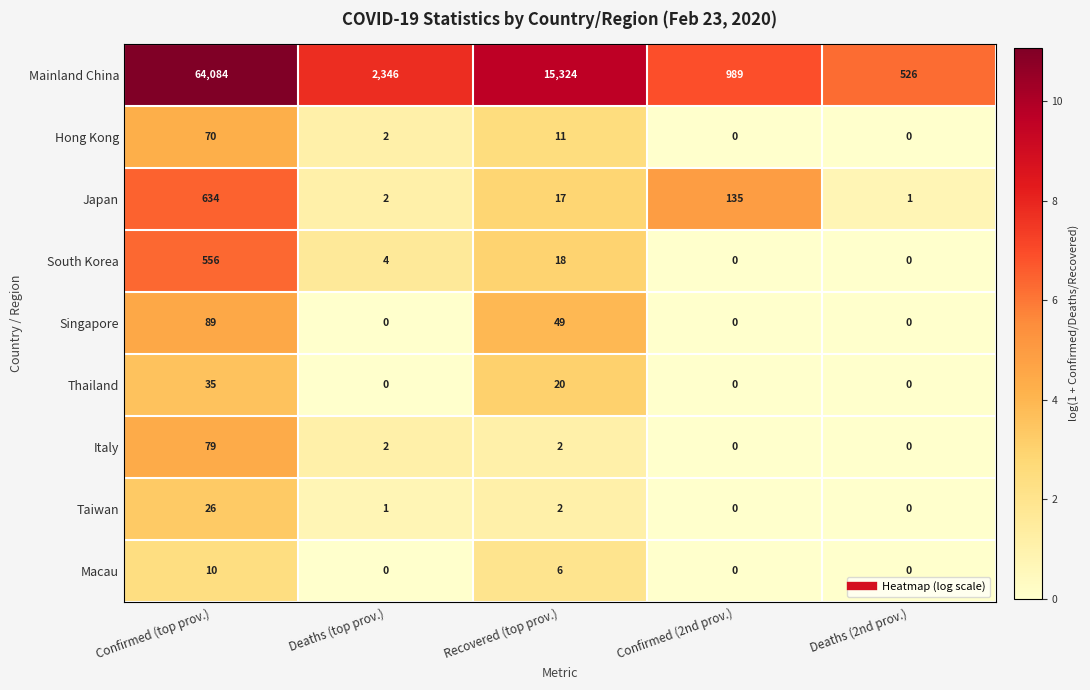

Which series changed the most between Confirmed (top prov.) and Deaths (top prov.)?

Mainland China